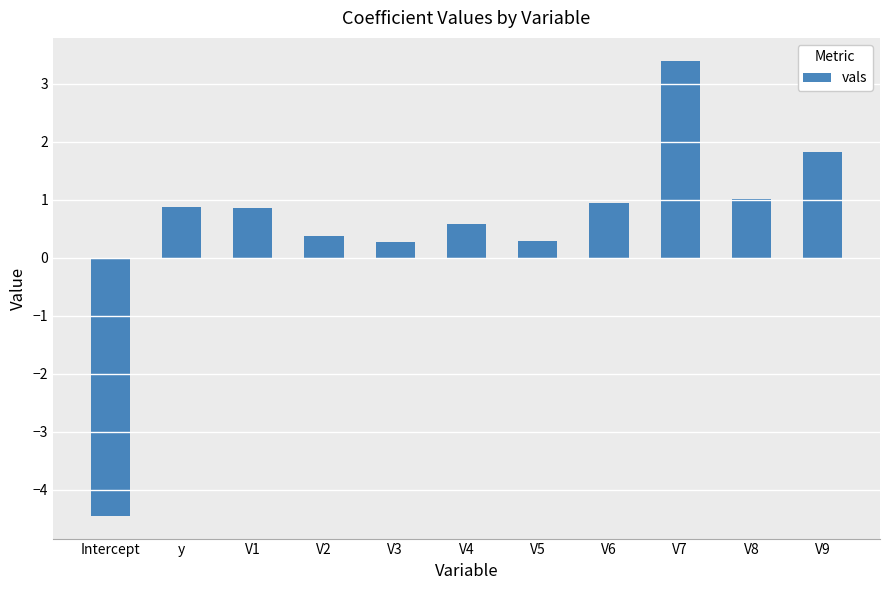

Which has a higher value, V3 or V7?

V7